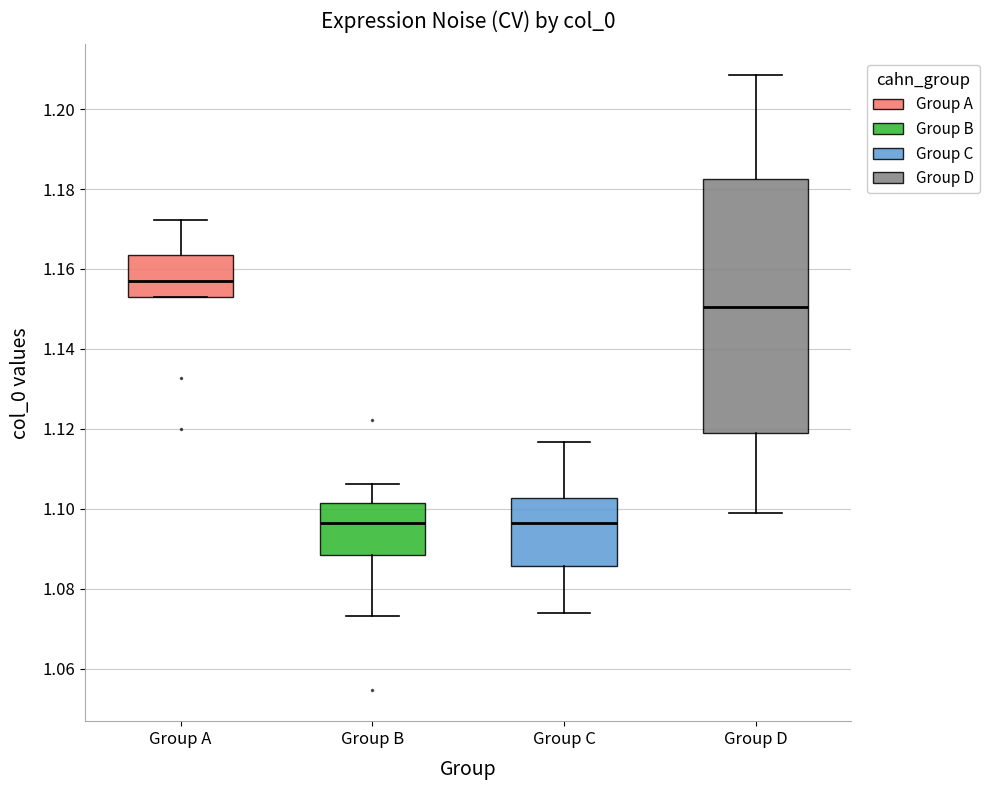

Which box is the tallest, from its lower edge to its upper edge?

Group D